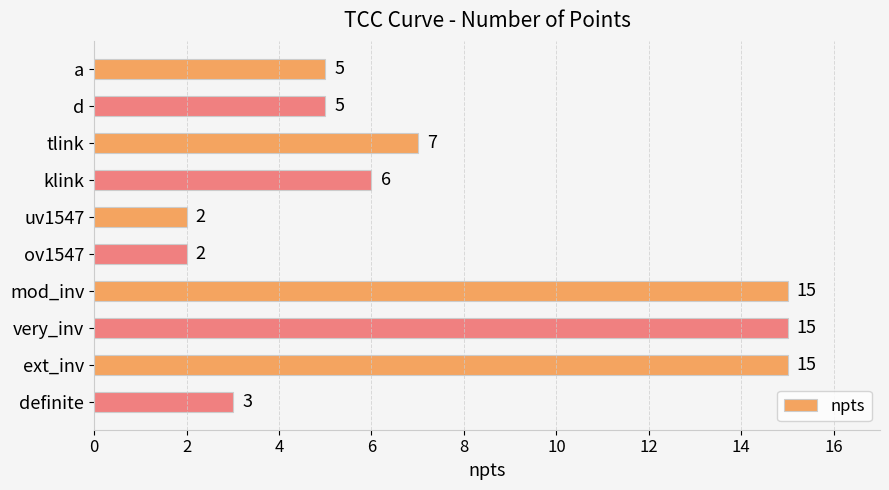

What is the average value?

8